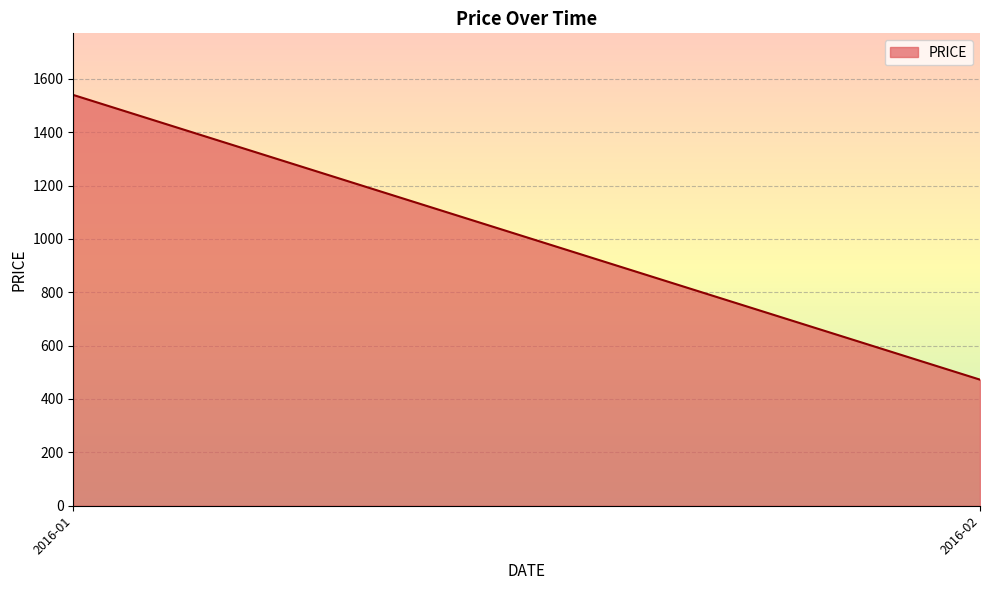

What is the minimum value shown in the chart?

472.5